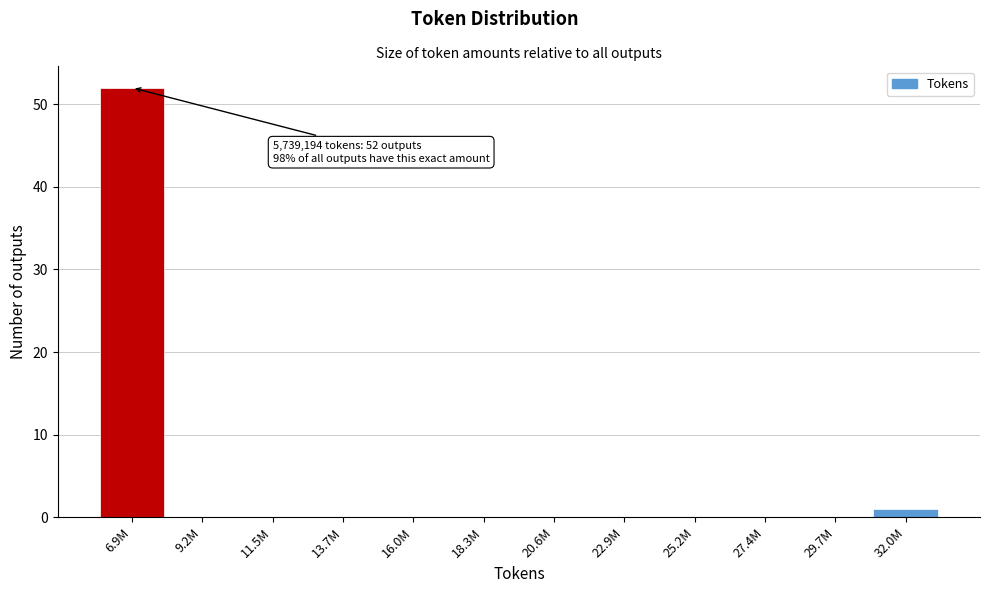

Reading left to right, transcribe all the data shown in this chart.

6.9M=52	9.2M=0	11.5M=0	13.7M=0	16.0M=0	18.3M=0	20.6M=0	22.9M=0	25.2M=0	27.4M=0	29.7M=0	32.0M=1